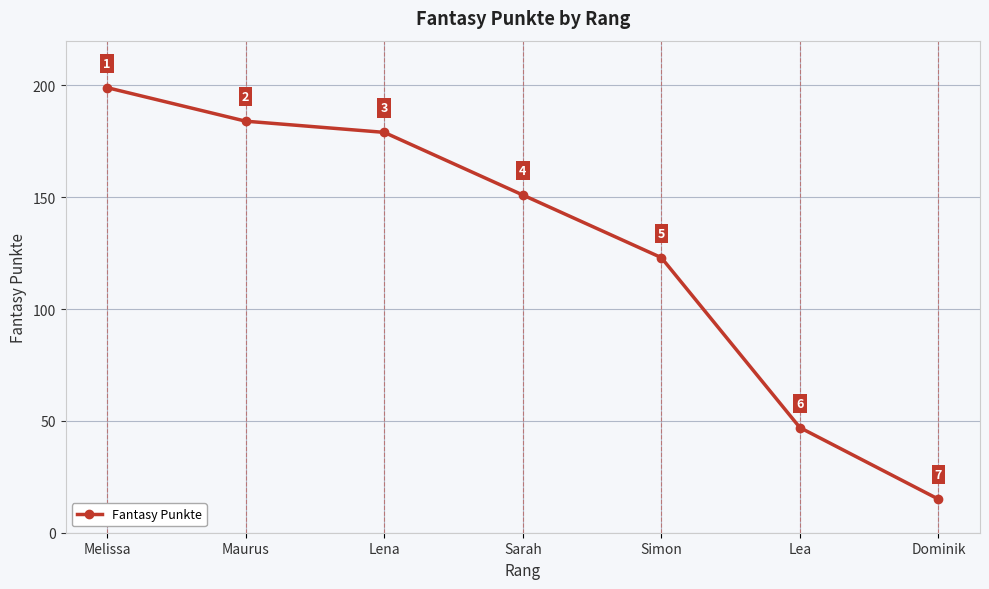

What is the ratio of the value at Simon to the value at Sarah?

0.8